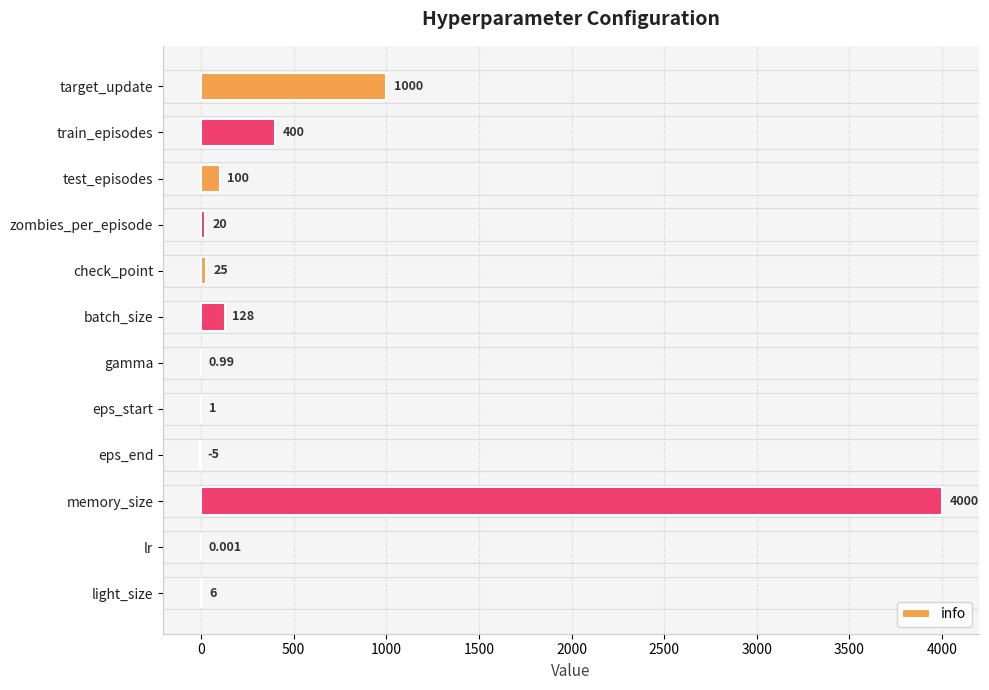

Between eps_start and check_point, which is larger?

check_point